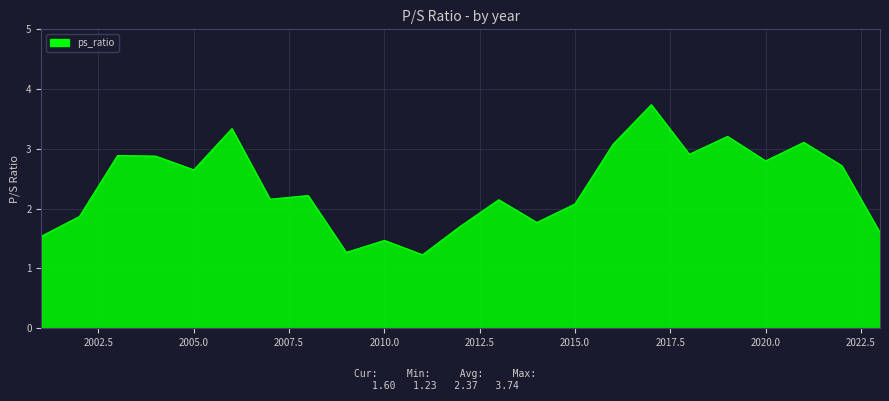

What is the greatest value displayed?

3.7